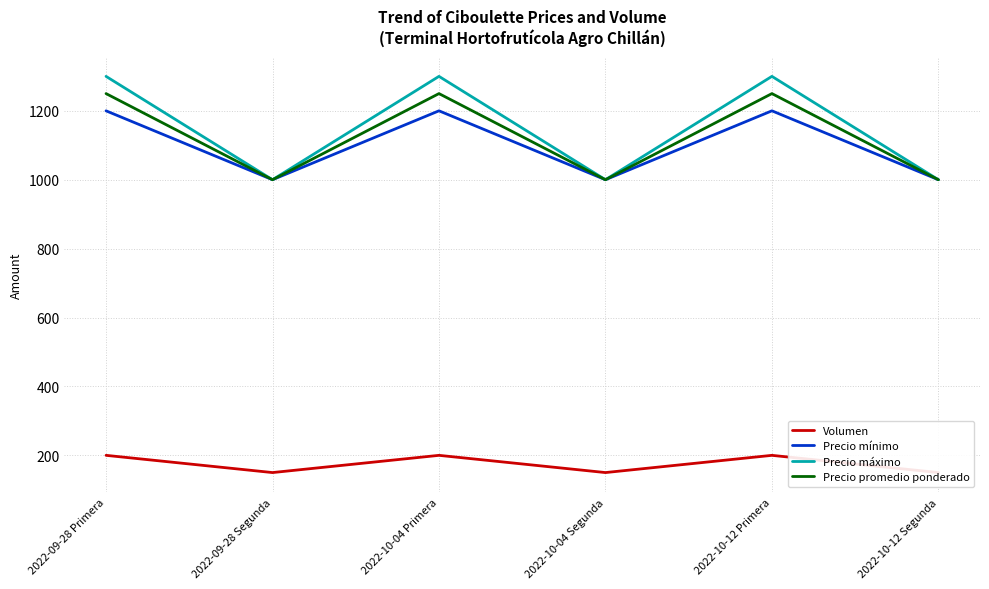

Which category has the lowest value in the Precio promedio ponderado series?

2022-09-28 Segunda